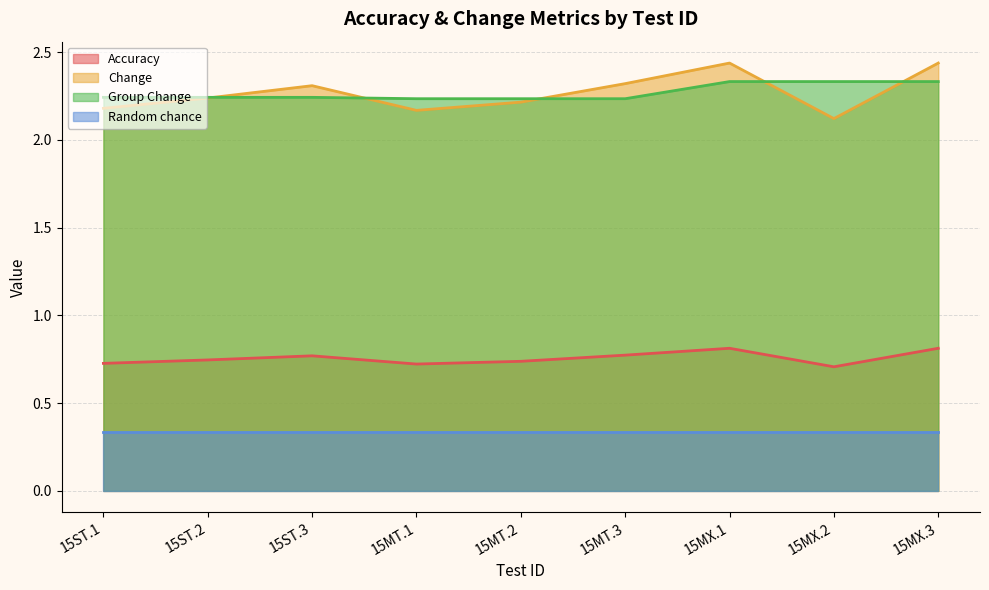

Is the value of Accuracy at 15MX.2 greater than the value of Random chance at 15ST.1?

Yes